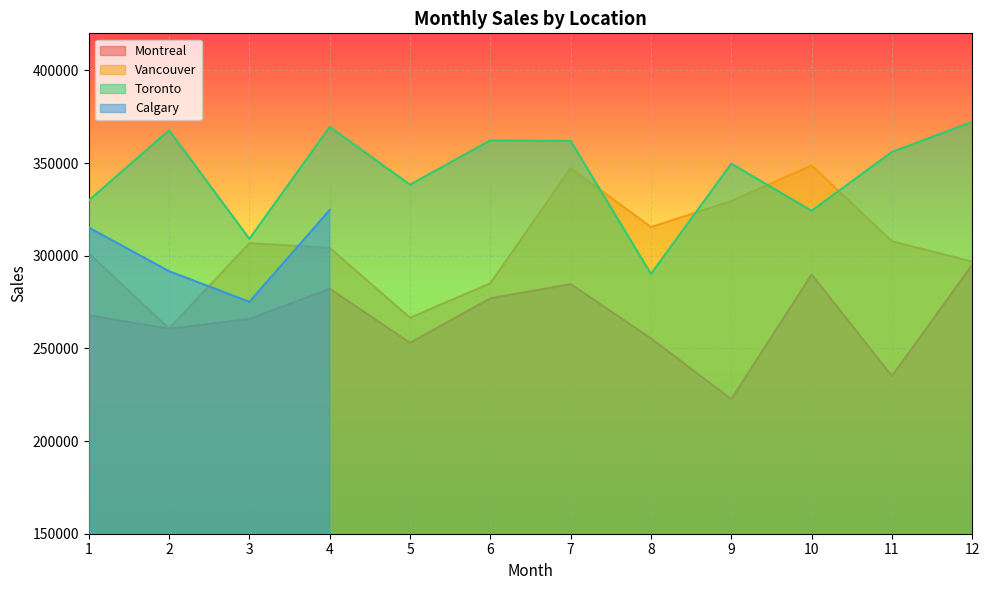

The value of Vancouver at 3 is 493205. True or false?

False